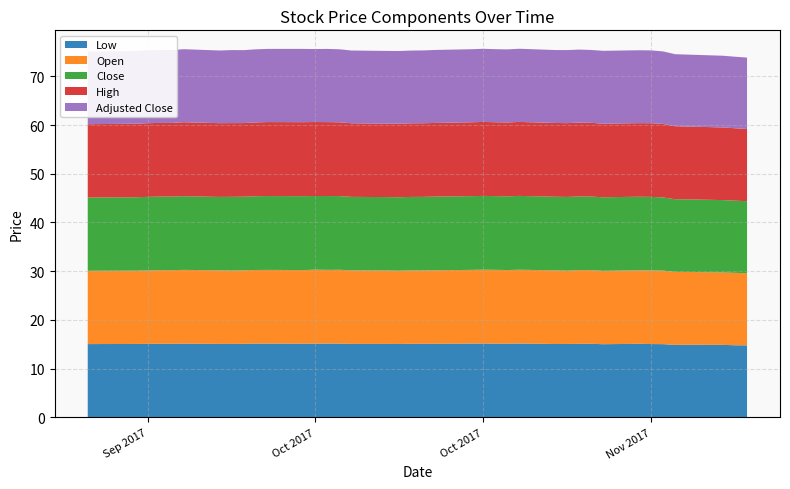

Reading left to right, extract all data points from this chart.

Low: 21-09-2017=15.0	22-09-2017=15.0	25-09-2017=15.1	26-09-2017=15.1	27-09-2017=15.1	28-09-2017=15.1	29-09-2017=15.1	02-10-2017=15.1	03-10-2017=15.1	04-10-2017=15.1	05-10-2017=15.1	06-10-2017=15.1	09-10-2017=15.1	10-10-2017=15.1	11-10-2017=15.1	12-10-2017=15.1	13-10-2017=15.1	16-10-2017=15.1	17-10-2017=15.1	18-10-2017=15.1	19-10-2017=15.1	20-10-2017=15.1	23-10-2017=15.1	24-10-2017=15.1	25-10-2017=15.1	26-10-2017=15.1	27-10-2017=15.1	30-10-2017=15.0	31-10-2017=15.1	01-11-2017=15.1	02-11-2017=15.1	03-11-2017=15.0	06-11-2017=15.1	07-11-2017=15.0	08-11-2017=15.0	09-11-2017=14.9	10-11-2017=14.9	13-11-2017=14.9	14-11-2017=14.8	15-11-2017=14.8
Open: 21-09-2017=15.1	22-09-2017=15.1	25-09-2017=15.1	26-09-2017=15.1	27-09-2017=15.1	28-09-2017=15.1	29-09-2017=15.1	02-10-2017=15.1	03-10-2017=15.1	04-10-2017=15.1	05-10-2017=15.1	06-10-2017=15.1	09-10-2017=15.1	10-10-2017=15.2	11-10-2017=15.1	12-10-2017=15.2	13-10-2017=15.1	16-10-2017=15.1	17-10-2017=15.1	18-10-2017=15.1	19-10-2017=15.1	20-10-2017=15.1	23-10-2017=15.1	24-10-2017=15.2	25-10-2017=15.1	26-10-2017=15.1	27-10-2017=15.1	30-10-2017=15.1	31-10-2017=15.1	01-11-2017=15.1	02-11-2017=15.1	03-11-2017=15.1	06-11-2017=15.1	07-11-2017=15.1	08-11-2017=15.1	09-11-2017=15.0	10-11-2017=14.9	13-11-2017=14.9	14-11-2017=14.9	15-11-2017=14.8
Close: 21-09-2017=15.1	22-09-2017=15.0	25-09-2017=15.1	26-09-2017=15.1	27-09-2017=15.1	28-09-2017=15.1	29-09-2017=15.1	02-10-2017=15.1	03-10-2017=15.1	04-10-2017=15.1	05-10-2017=15.1	06-10-2017=15.2	09-10-2017=15.2	10-10-2017=15.1	11-10-2017=15.2	12-10-2017=15.1	13-10-2017=15.1	16-10-2017=15.1	17-10-2017=15.1	18-10-2017=15.1	19-10-2017=15.1	20-10-2017=15.1	23-10-2017=15.1	24-10-2017=15.1	25-10-2017=15.1	26-10-2017=15.1	27-10-2017=15.2	30-10-2017=15.1	31-10-2017=15.1	01-11-2017=15.1	02-11-2017=15.1	03-11-2017=15.1	06-11-2017=15.1	07-11-2017=15.1	08-11-2017=15.0	09-11-2017=14.9	10-11-2017=14.9	13-11-2017=14.9	14-11-2017=14.8	15-11-2017=14.8
High: 21-09-2017=15.1	22-09-2017=15.1	25-09-2017=15.1	26-09-2017=15.1	27-09-2017=15.1	28-09-2017=15.1	29-09-2017=15.2	02-10-2017=15.1	03-10-2017=15.1	04-10-2017=15.1	05-10-2017=15.2	06-10-2017=15.2	09-10-2017=15.2	10-10-2017=15.2	11-10-2017=15.2	12-10-2017=15.2	13-10-2017=15.1	16-10-2017=15.1	17-10-2017=15.1	18-10-2017=15.1	19-10-2017=15.1	20-10-2017=15.1	23-10-2017=15.2	24-10-2017=15.2	25-10-2017=15.2	26-10-2017=15.2	27-10-2017=15.2	30-10-2017=15.1	31-10-2017=15.1	01-11-2017=15.2	02-11-2017=15.1	03-11-2017=15.1	06-11-2017=15.1	07-11-2017=15.1	08-11-2017=15.1	09-11-2017=15.0	10-11-2017=14.9	13-11-2017=14.9	14-11-2017=14.9	15-11-2017=14.8
Adjusted Close: 21-09-2017=14.9	22-09-2017=14.9	25-09-2017=14.9	26-09-2017=15.0	27-09-2017=15.0	28-09-2017=15.0	29-09-2017=15.0	02-10-2017=14.9	03-10-2017=15.0	04-10-2017=15.0	05-10-2017=15.0	06-10-2017=15.0	09-10-2017=15.0	10-10-2017=15.0	11-10-2017=15.0	12-10-2017=15.0	13-10-2017=14.9	16-10-2017=14.9	17-10-2017=14.9	18-10-2017=14.9	19-10-2017=15.0	20-10-2017=15.0	23-10-2017=15.0	24-10-2017=15.0	25-10-2017=15.0	26-10-2017=15.0	27-10-2017=15.0	30-10-2017=15.0	31-10-2017=15.0	01-11-2017=15.0	02-11-2017=15.0	03-11-2017=15.0	06-11-2017=15.0	07-11-2017=15.0	08-11-2017=14.9	09-11-2017=14.8	10-11-2017=14.8	13-11-2017=14.7	14-11-2017=14.7	15-11-2017=14.7